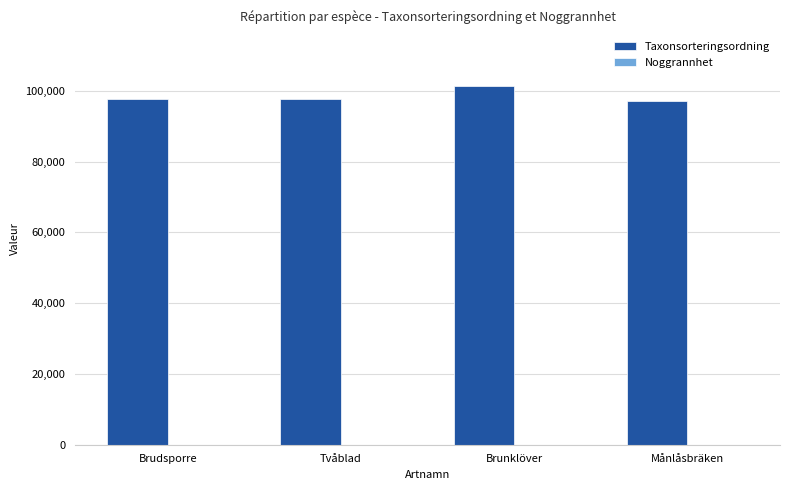

Which category has the highest value in the Taxonsorteringsordning series?

Brunklöver